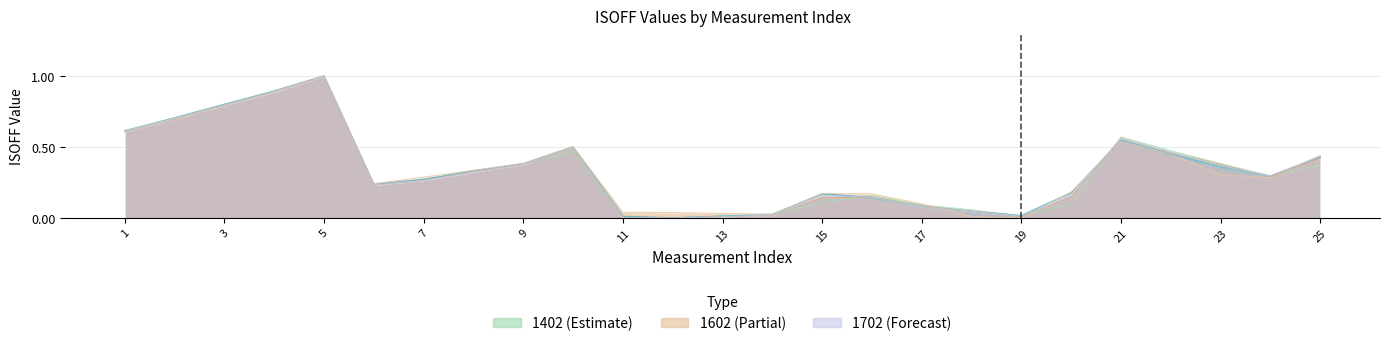

What is the value of the 1702_RedD105 point at the 23rd from the left?

0.4